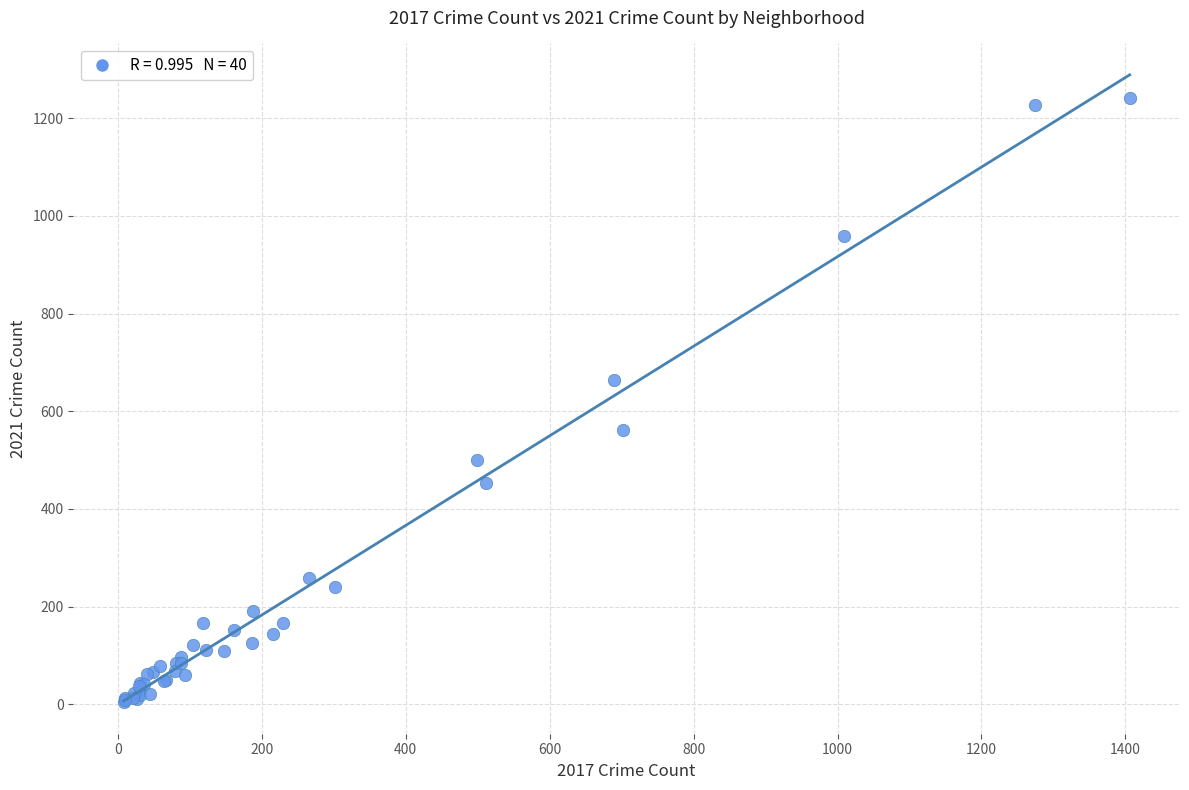

What Y value in the scatter plot is closest to 623?

665